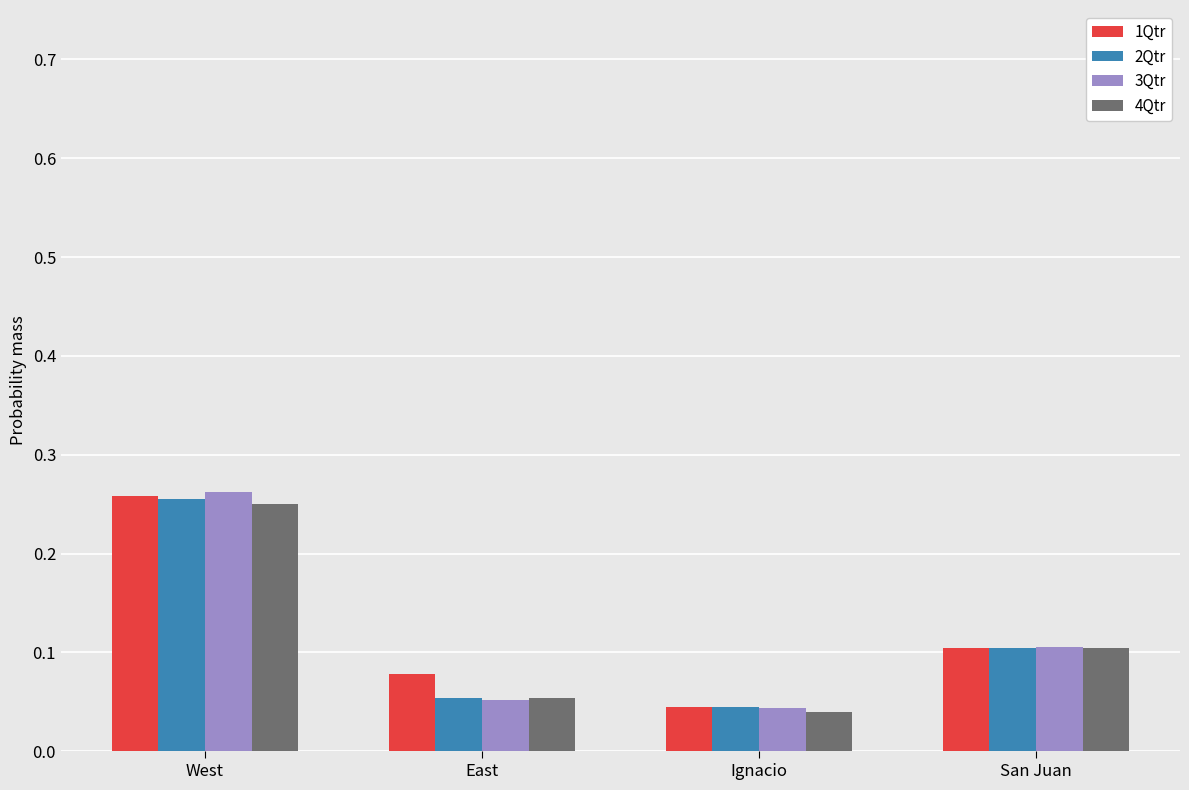

List the labels in order of 1Qtr value, smallest first.

Ignacio, East, San Juan, West